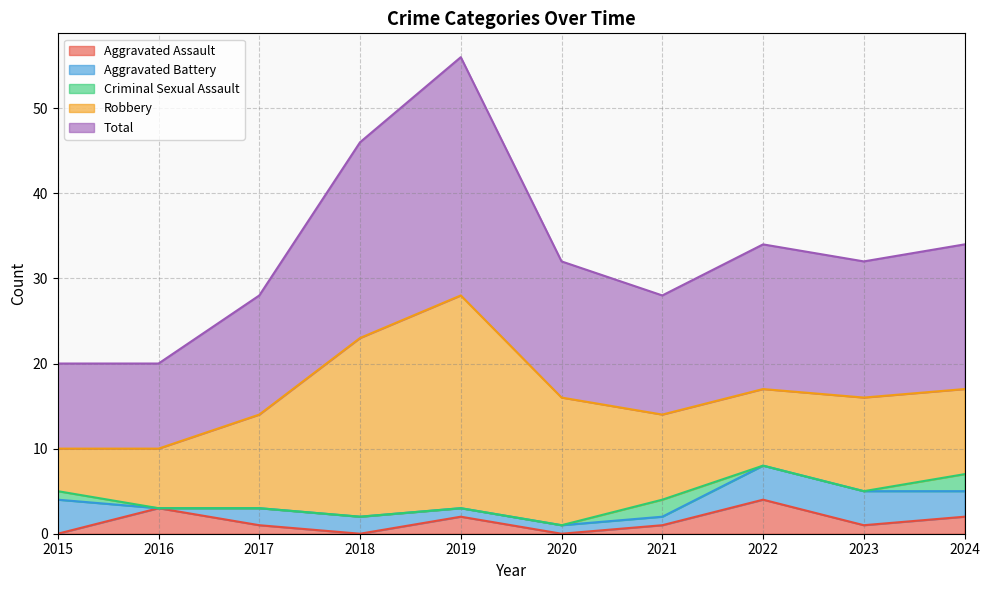

True or false: Aggravated Battery has more than 1 points higher than both neighbors.

False